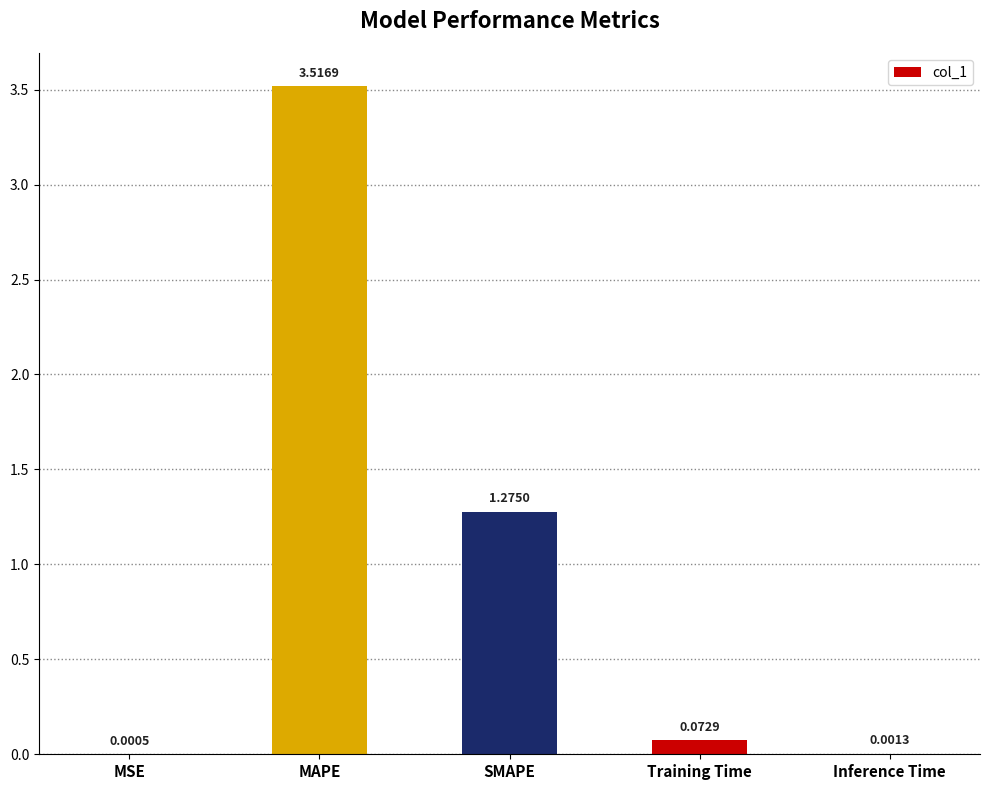

Which category has the highest value across all series?

MAPE